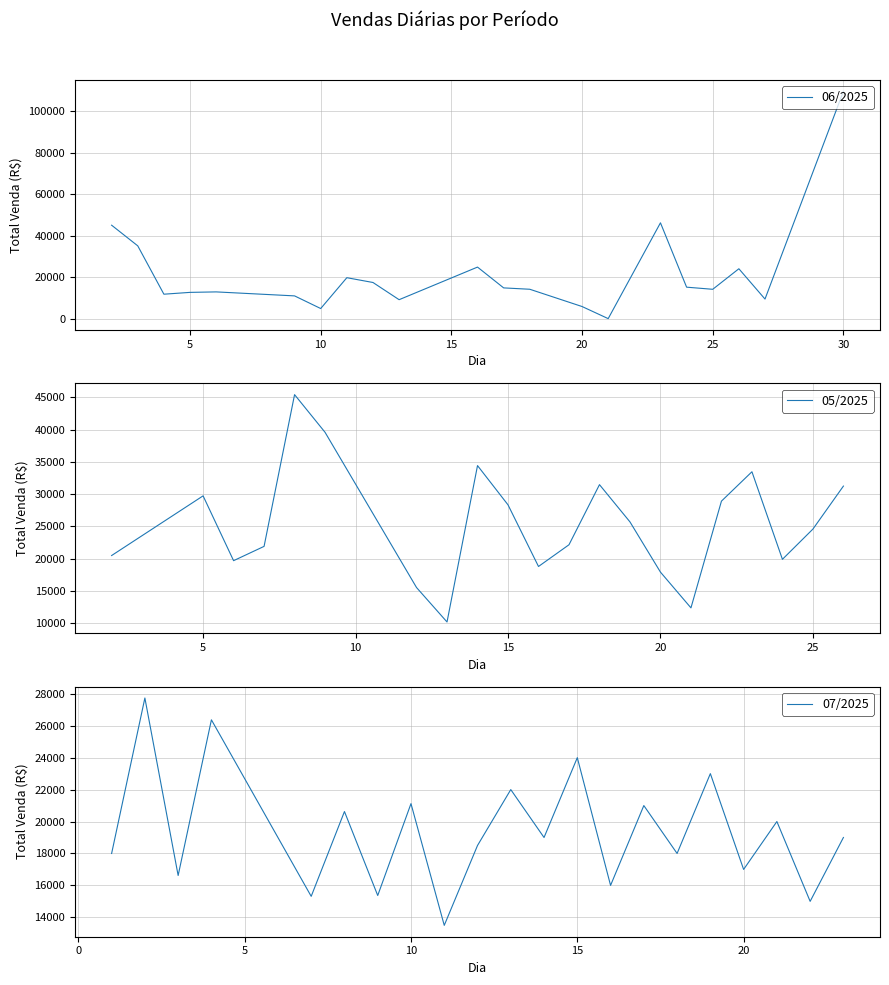

True or false: 06/2025 has a value of 23736.9 at 25.

False